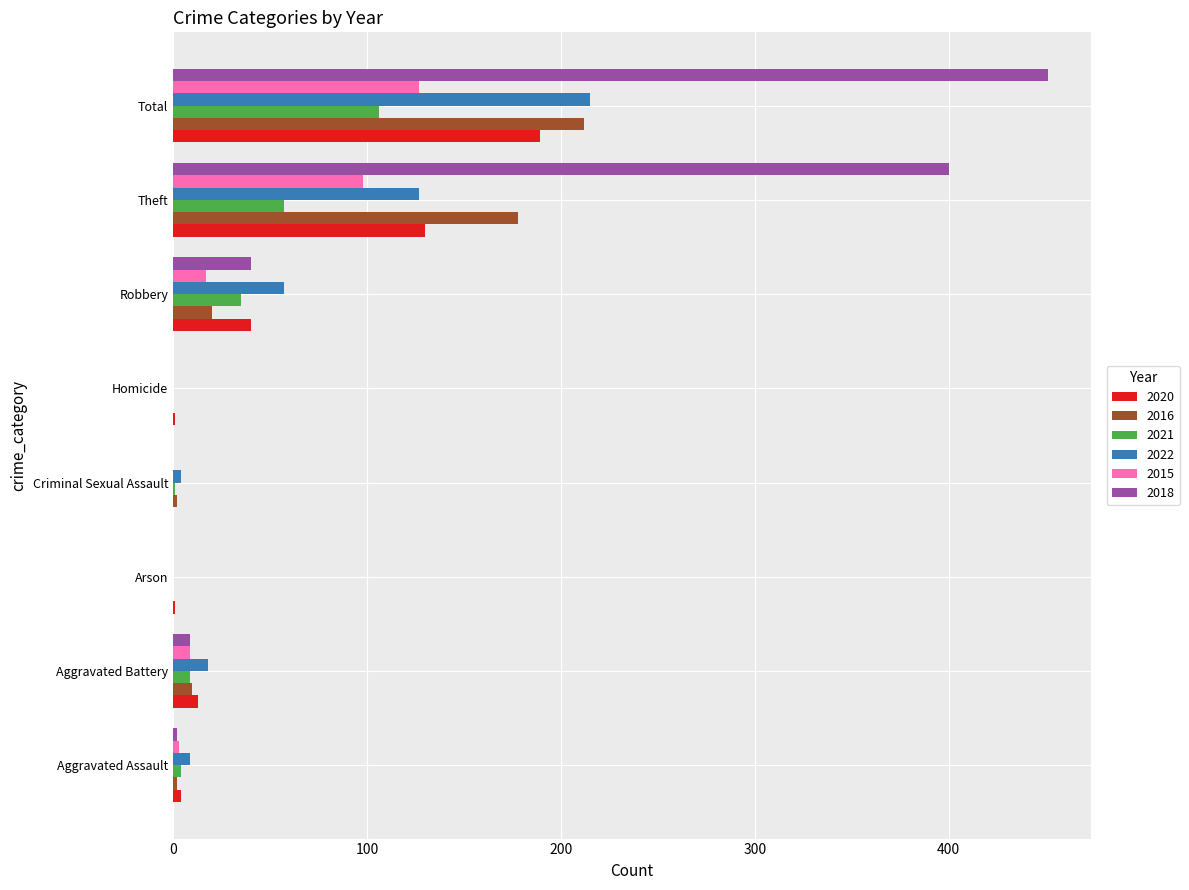

Which series has the largest total across all categories?

2018